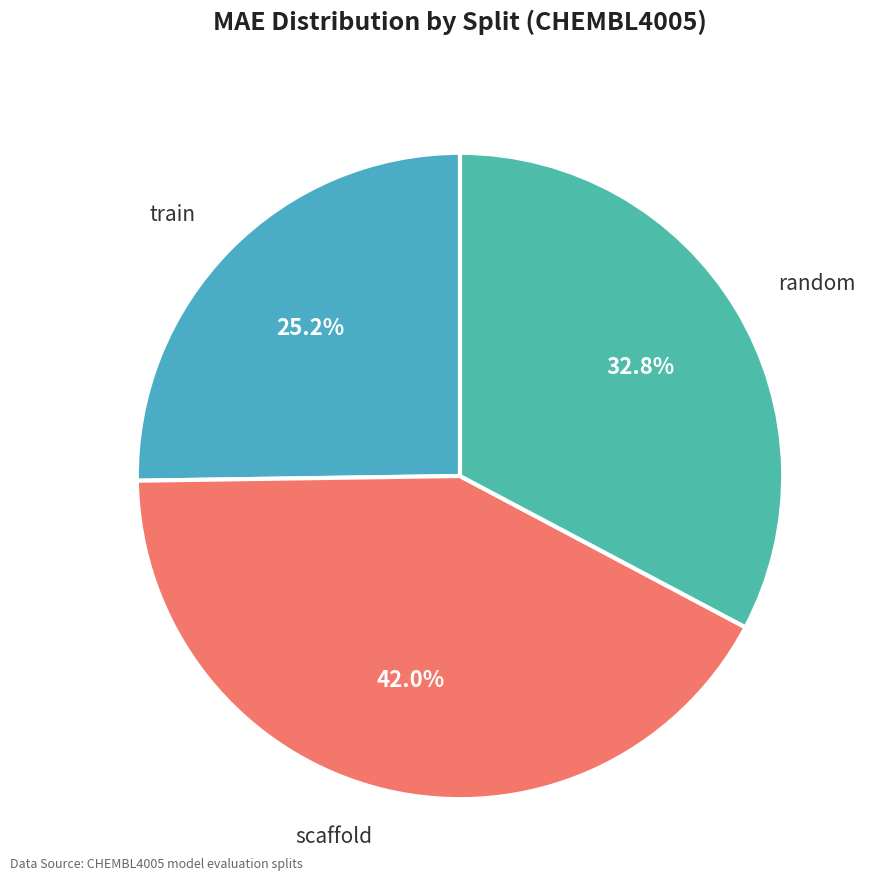

Is it true that train is 34% of the pie?

False